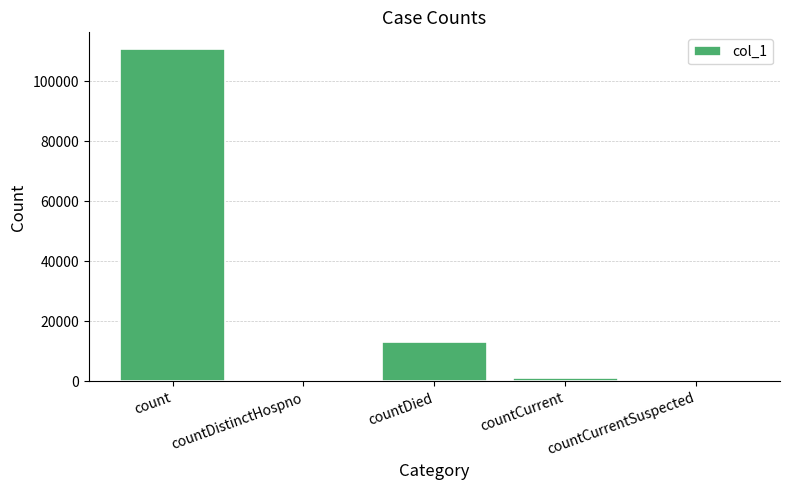

What is the maximum value shown in the chart?

110698